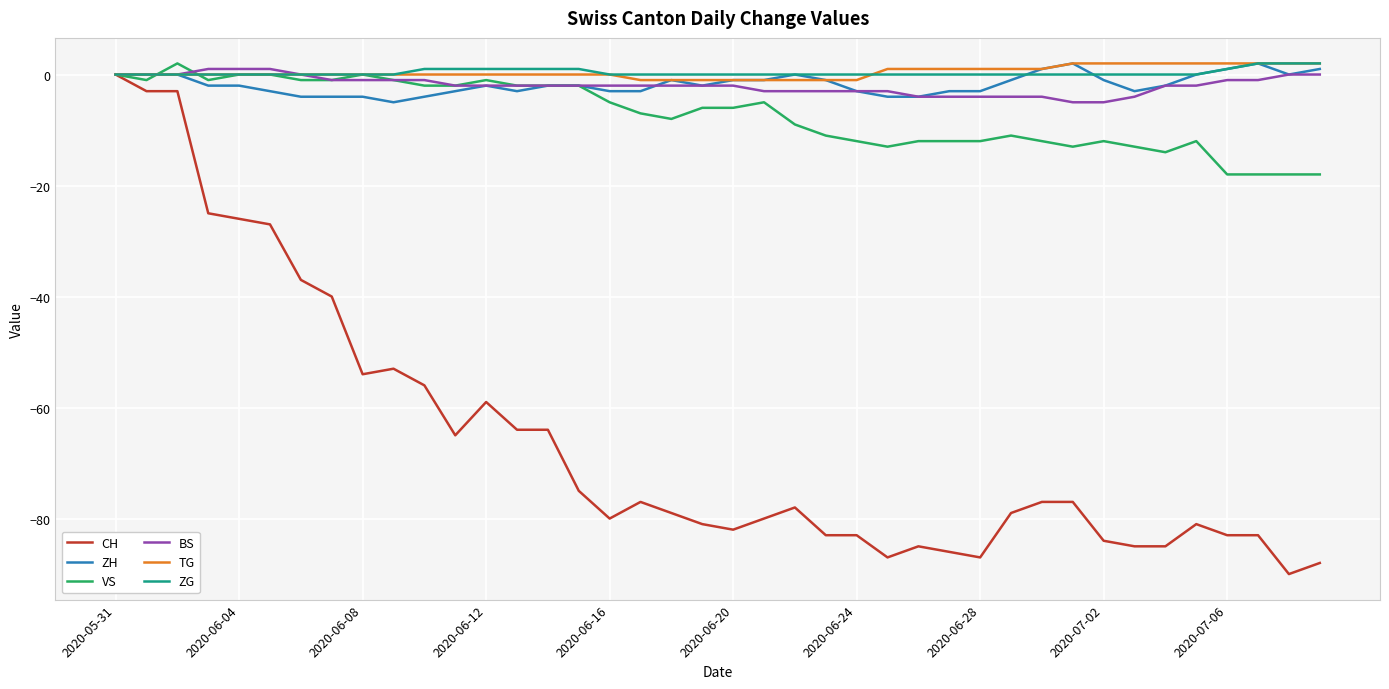

What are all the series names shown in the legend?

CH, ZH, VS, BS, TG, ZG